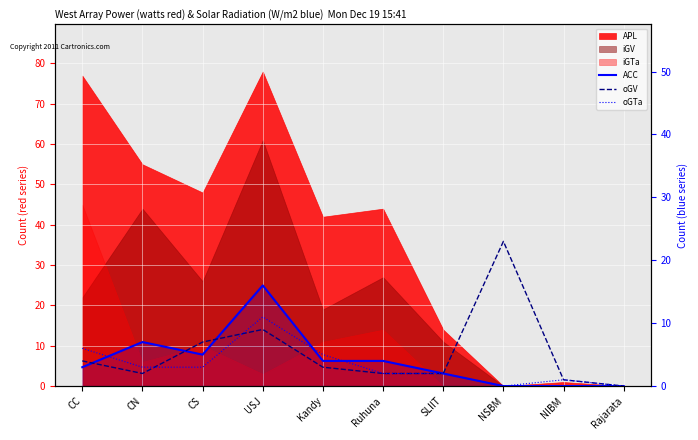

Where does the oGTa series first go above 3?

CC